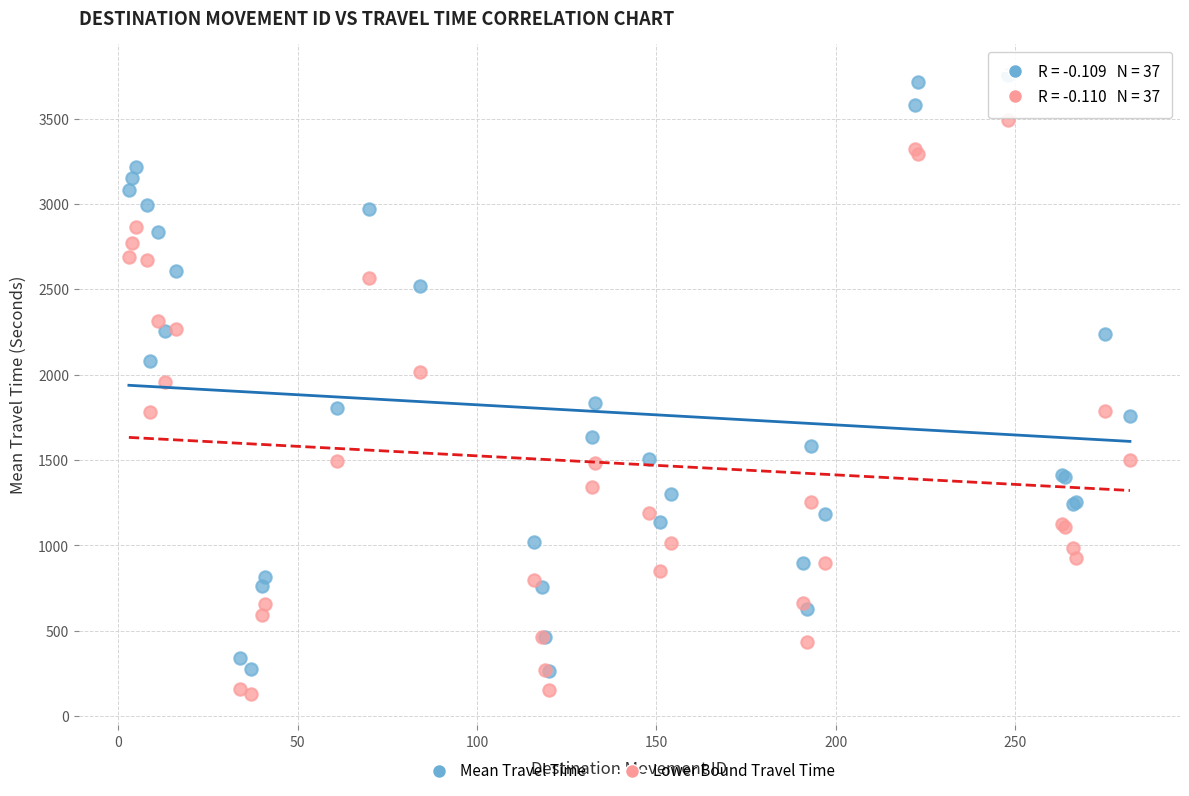

Which series has the widest spread of Y values?

Mean Travel Time